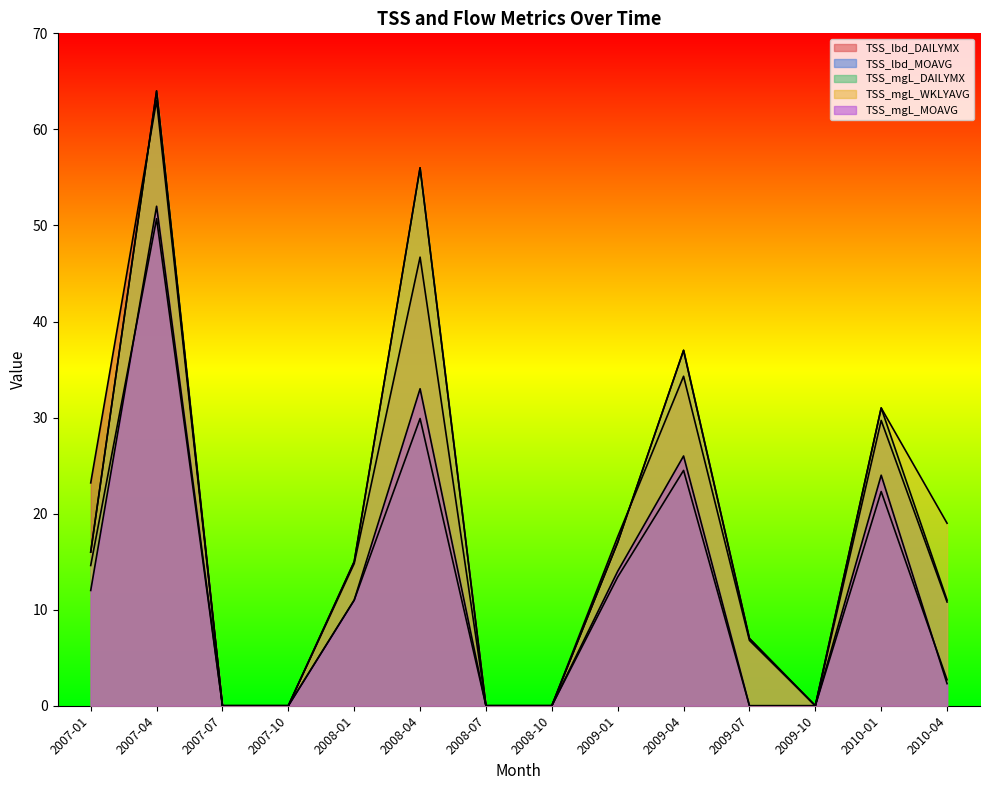

In TSS_mgL_DAILYMX, how many points are higher than both neighbors (excluding endpoints)?

4